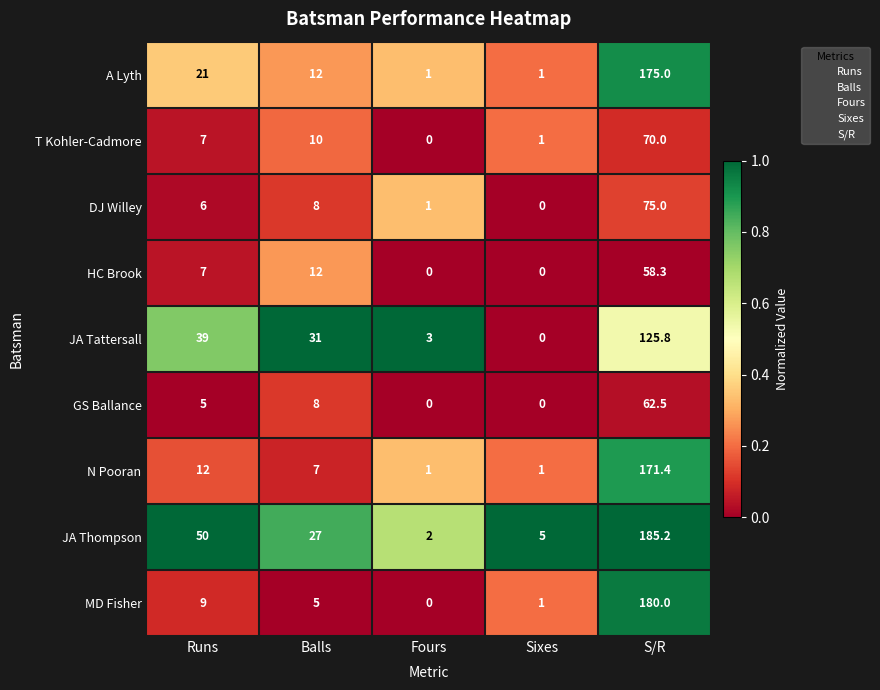

What is the difference between the maximum and minimum values in the DJ Willey series?

75.0